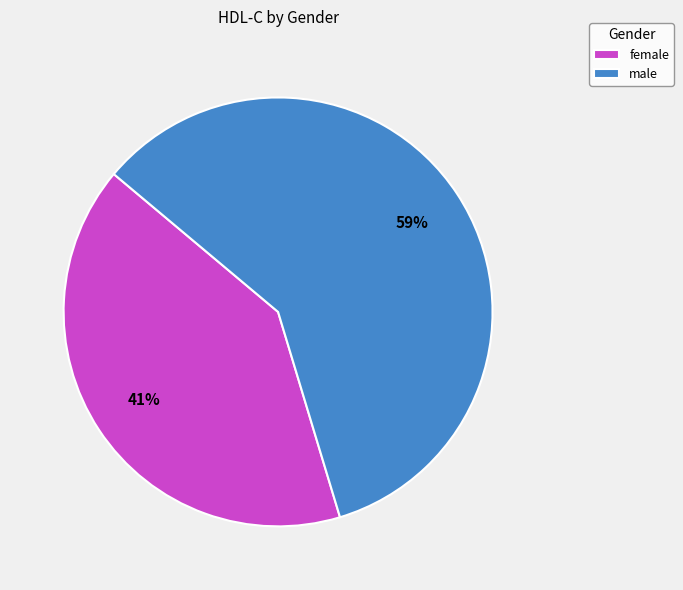

Which category has the smallest portion of the pie?

female